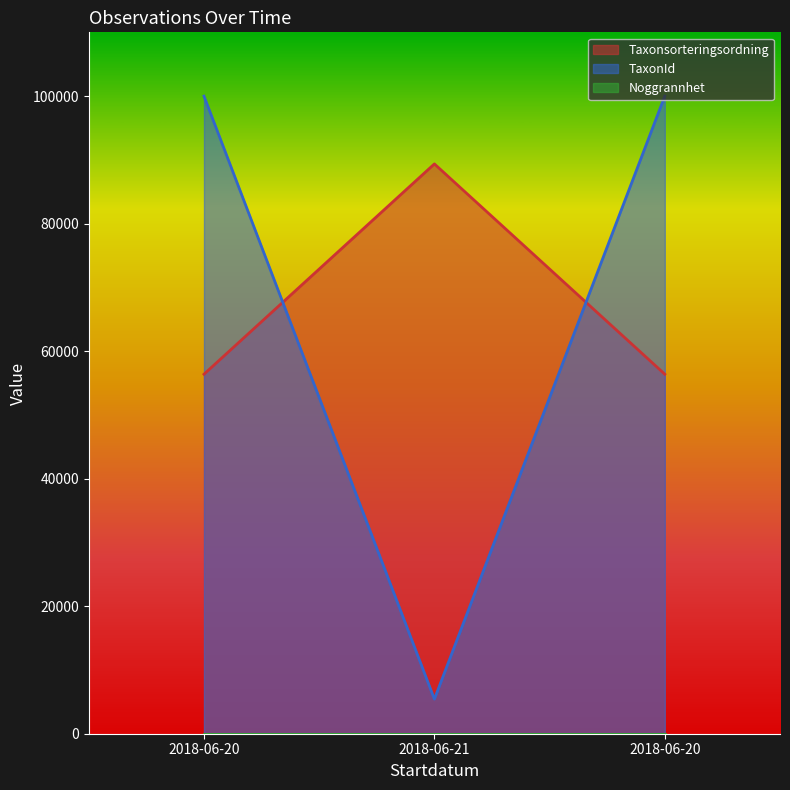

What is the difference between the highest and lowest values at 2018-06-20?

43638